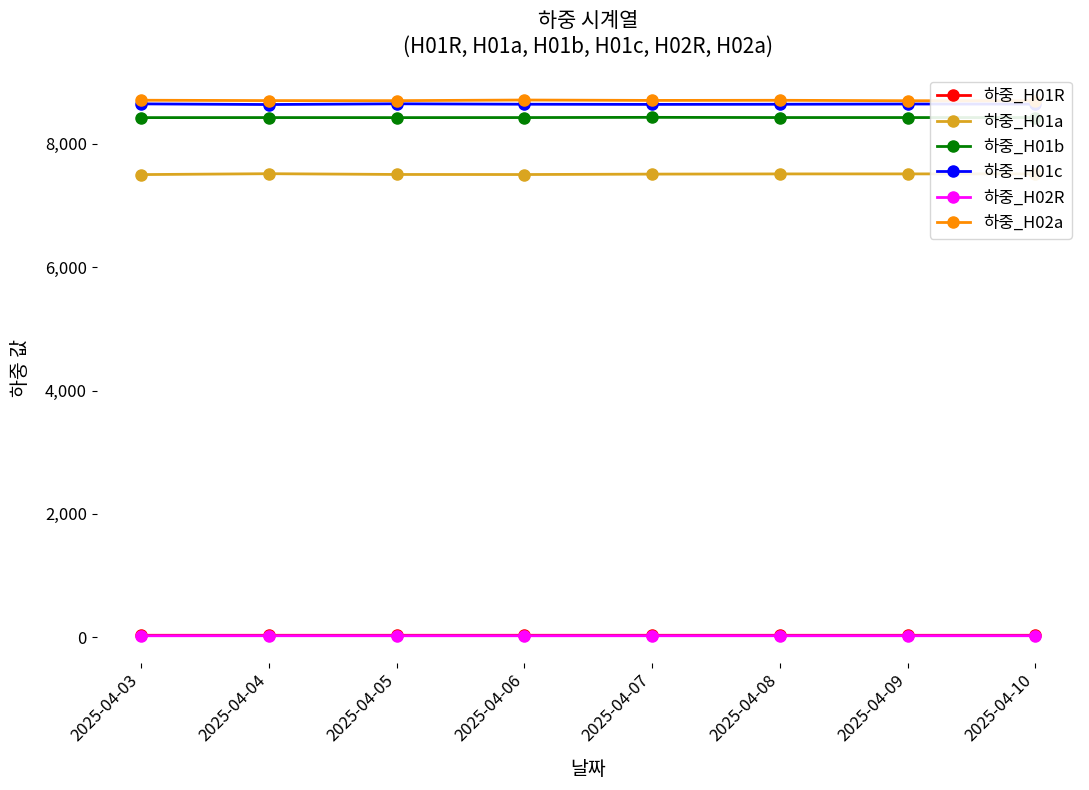

At 2025-04-08, list the series in order from smallest to largest.

하중_H02R, 하중_H01R, 하중_H01a, 하중_H01b, 하중_H01c, 하중_H02a